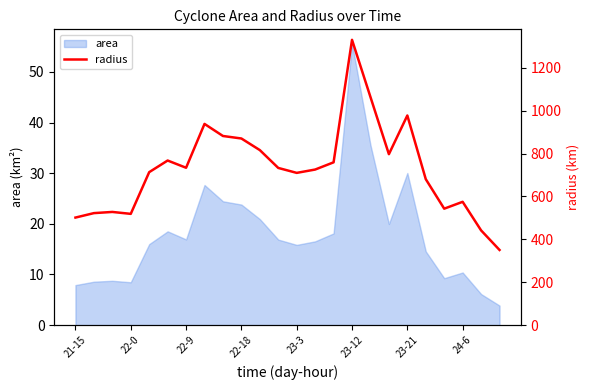

True or false: the data shows 1184.8 at 14.

False